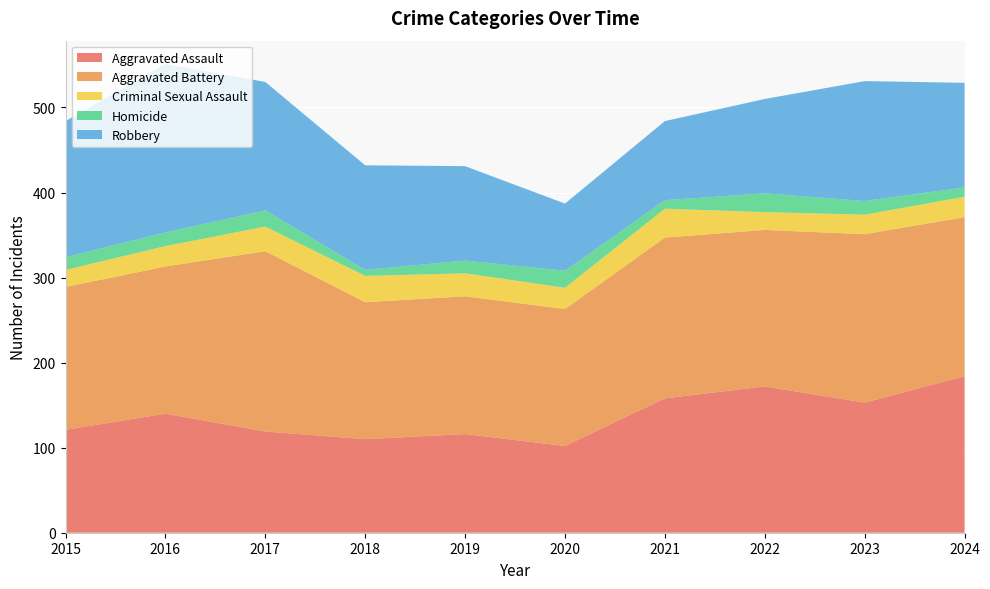

Reading right to left, list all the values displayed in this chart.

Aggravated Assault: 184	153	172	158	102	116	110	119	140	121
Aggravated Battery: 187	198	184	189	161	162	161	212	173	168
Criminal Sexual Assault: 24	23	21	34	25	27	31	29	24	20
Homicide: 11	16	22	10	20	15	7	19	16	15
Robbery: 123	141	111	93	79	111	123	151	198	160